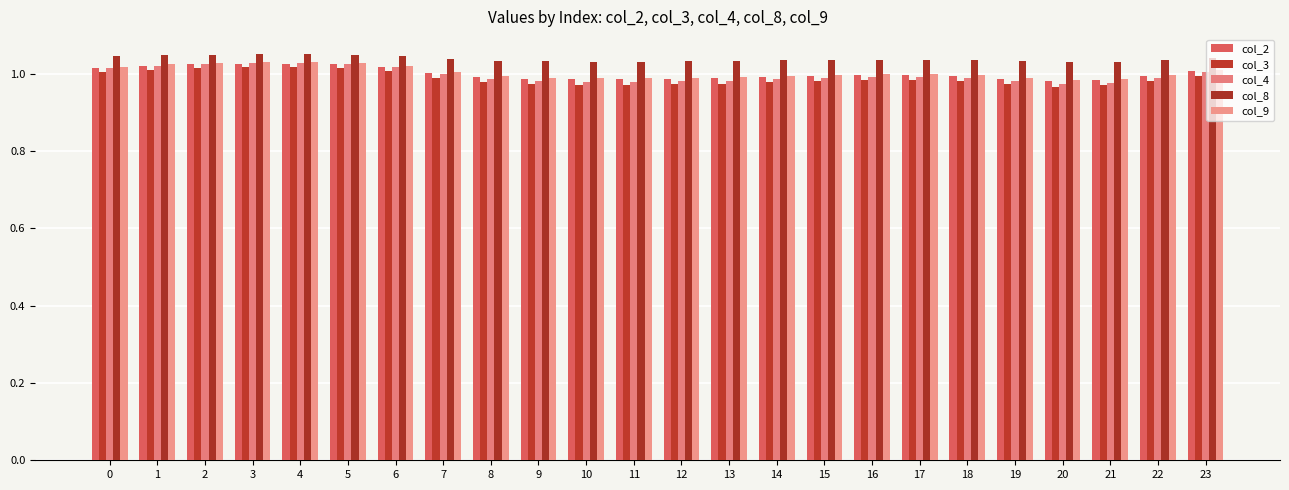

List the labels in order of col_8 value, smallest first.

20, 21, 10, 11, 19, 12, 9, 13, 8, 14, 18, 22, 15, 16, 17, 7, 23, 0, 6, 1, 2, 5, 3, 4